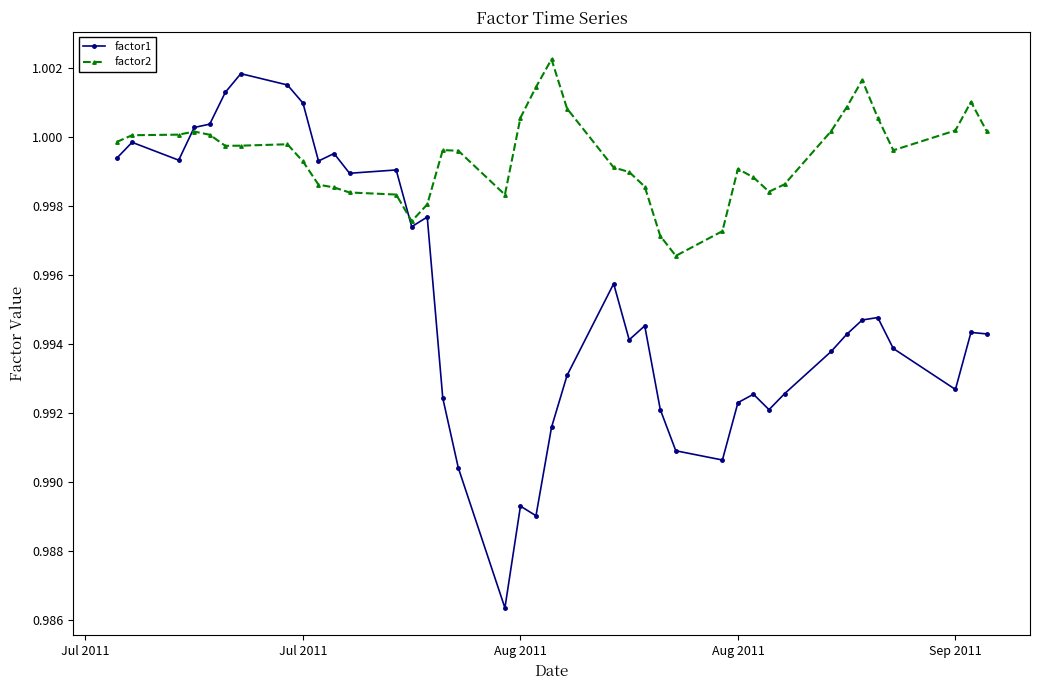

Which series has the widest spread of values?

factor1